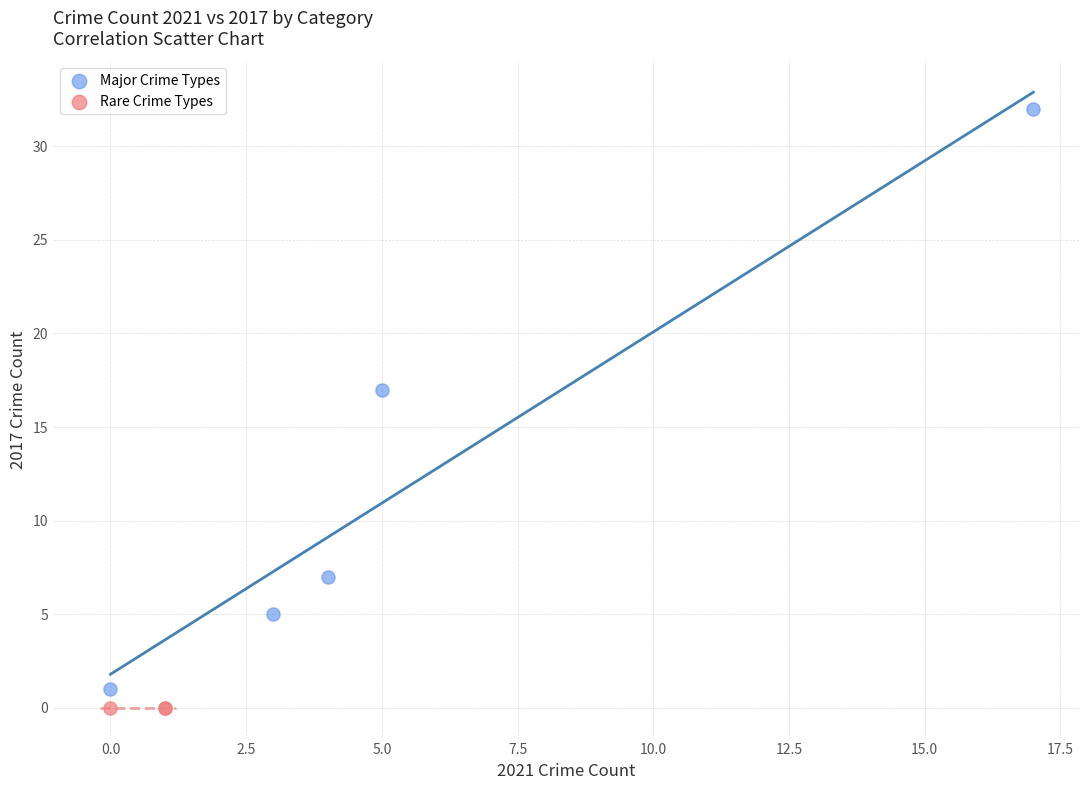

What are all the series names shown in the legend?

Major Crime Types, Rare Crime Types